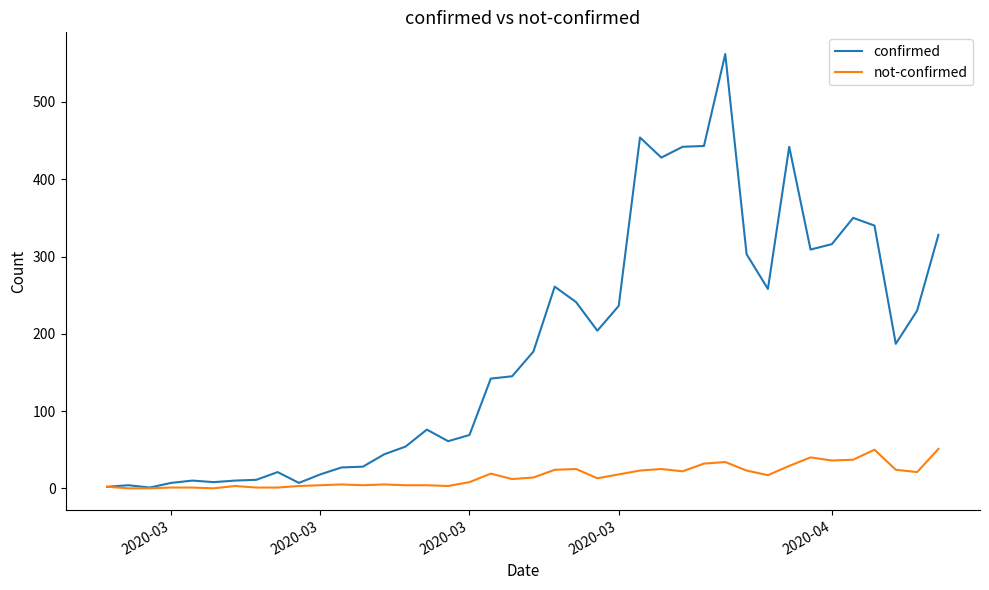

Rank the series by their maximum value, from lowest to highest.

not-confirmed, confirmed